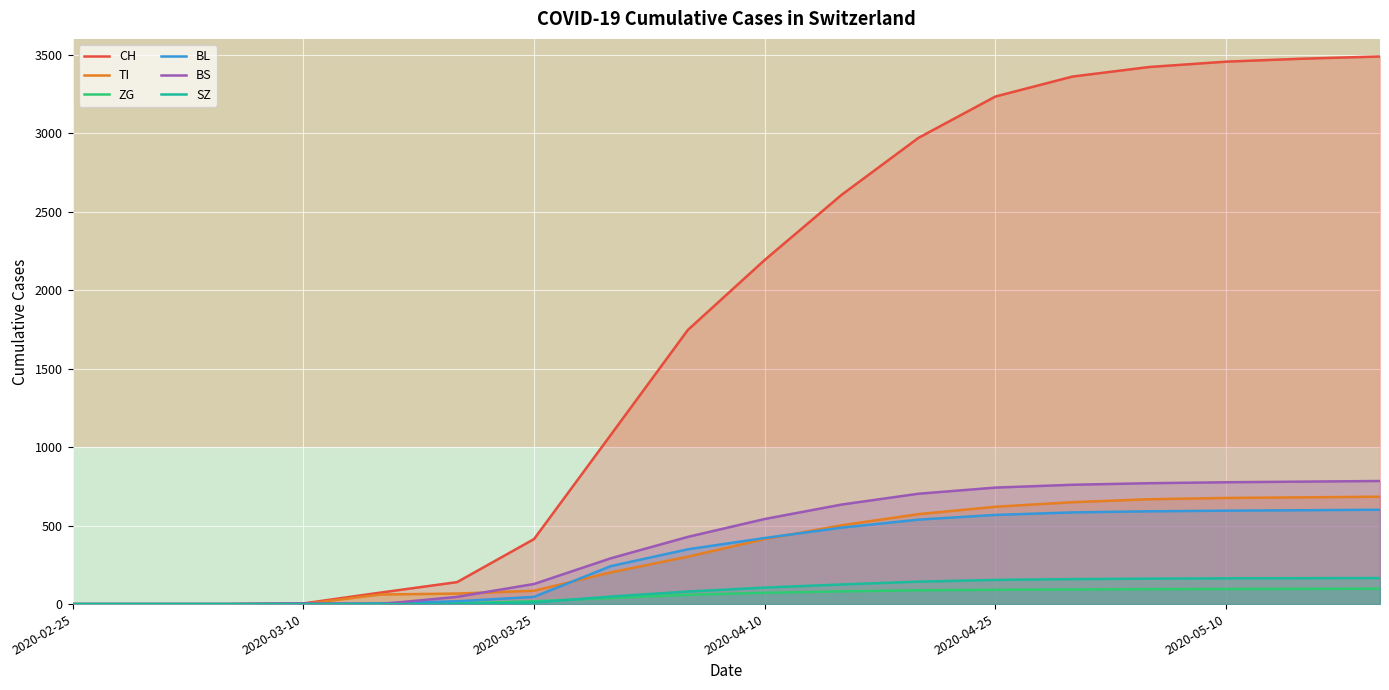

At which category is the sum across all series the highest?

17